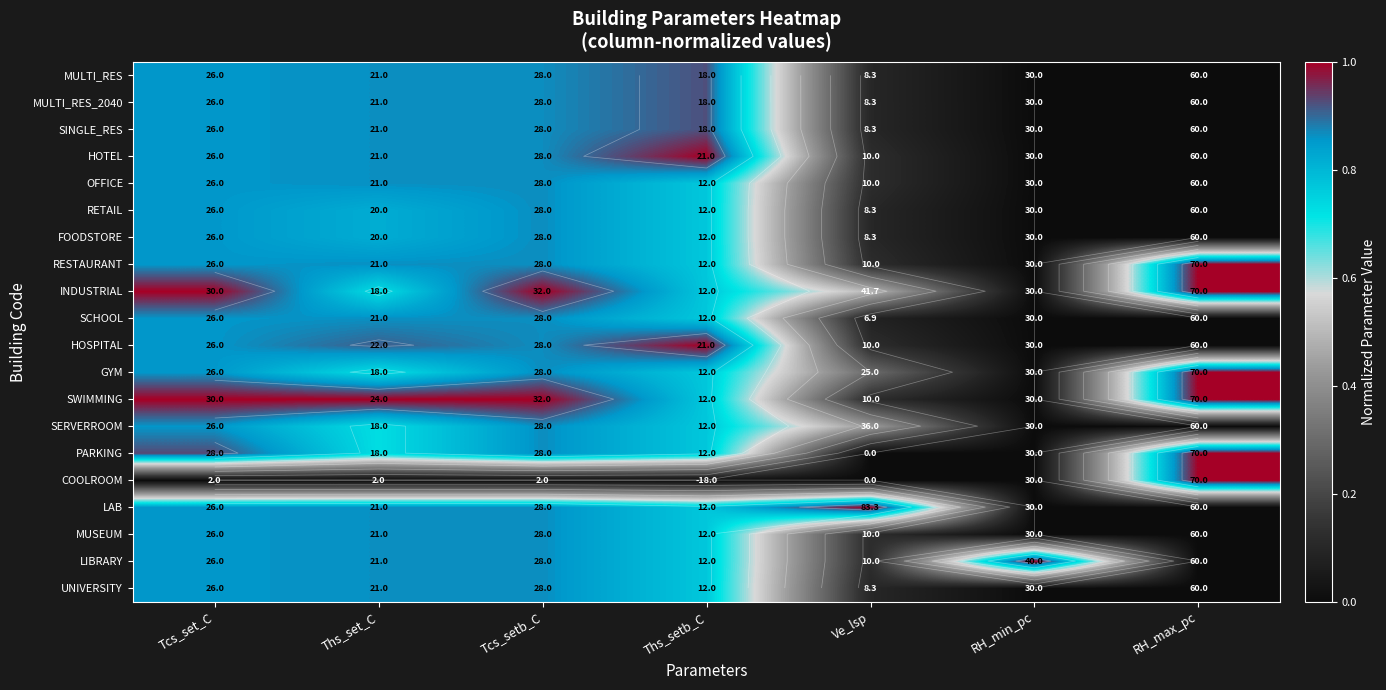

Which label corresponds to the smallest value in the chart?

RH_min_pc